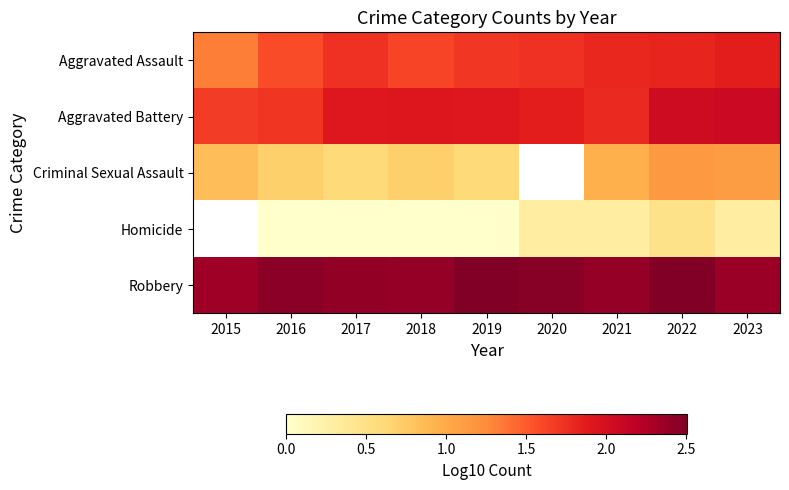

At which category is the sum across all series the highest?

2022